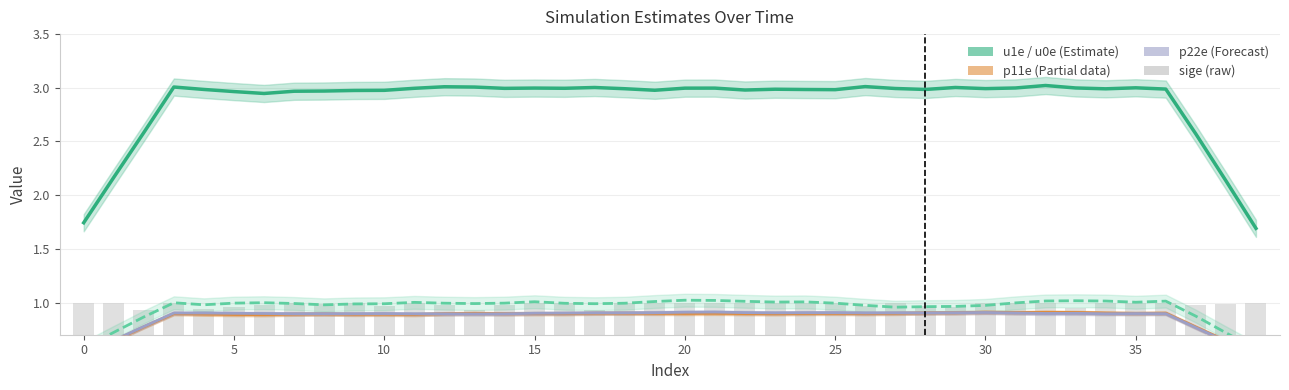

Which series has the largest range (max minus min)?

u1e (Estimate)